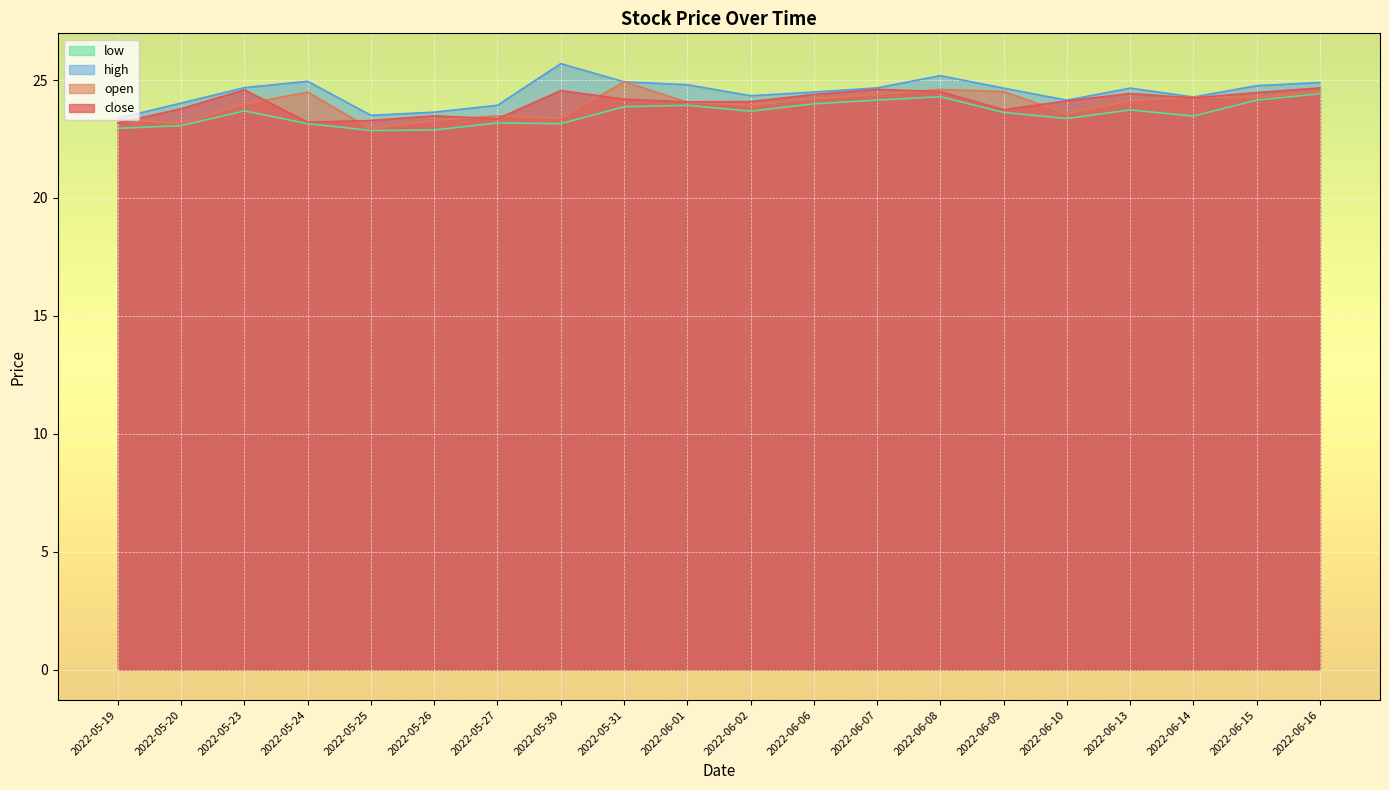

In high, how many points are higher than both neighbors (excluding endpoints)?

4